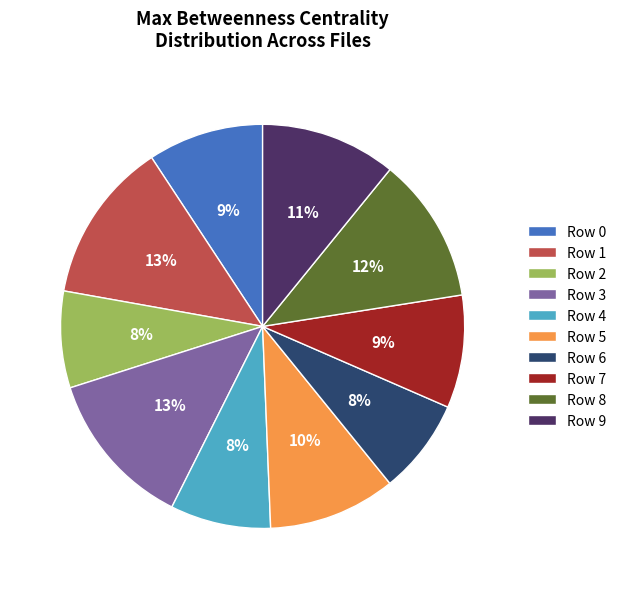

Is the sum of Row 7 and Row 3 greater than half?

No